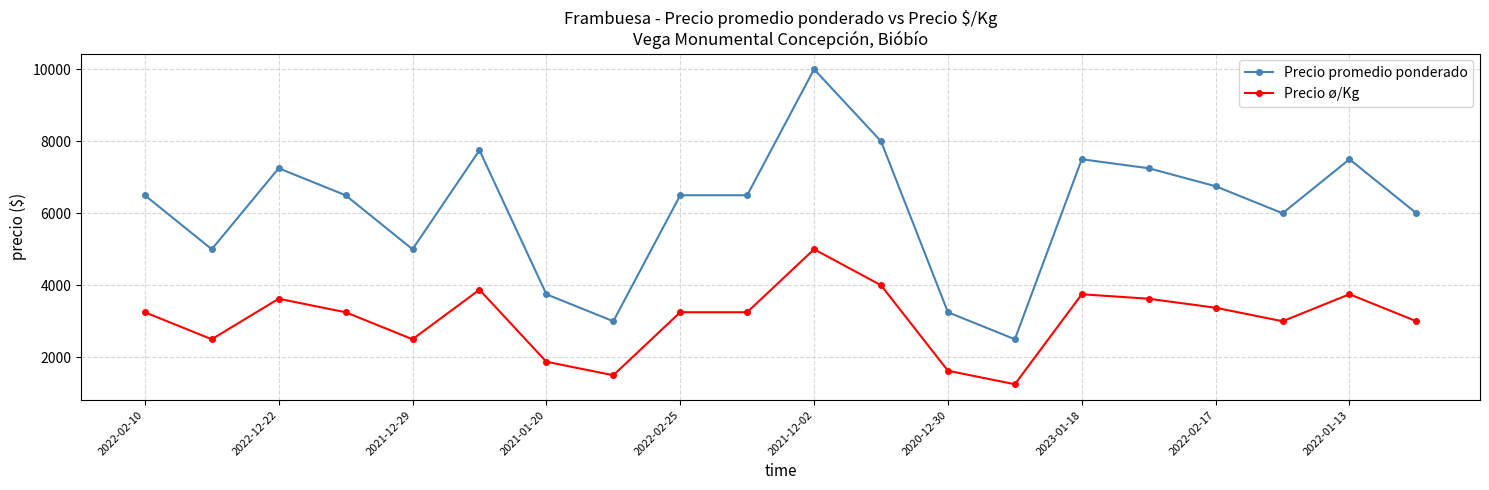

Reading left to right, transcribe all the data shown in this chart.

Precio promedio ponderado: 6500	5000	7250	6500	5000	7750	3750	3000	6500	6500	10000	8000	3250	2500	7500	7250	6750	6000	7500	6000
Precio ø/Kg: 3250	2500	3625	3250	2500	3875	1875	1500	3250	3250	5000	4000	1625	1250	3750	3625	3375	3000	3750	3000